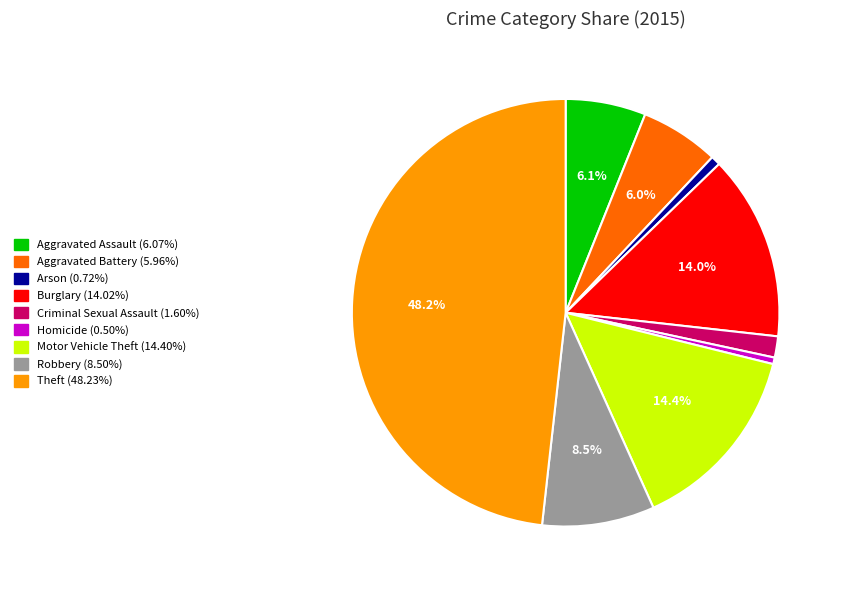

Count the number of slices in the pie.

9